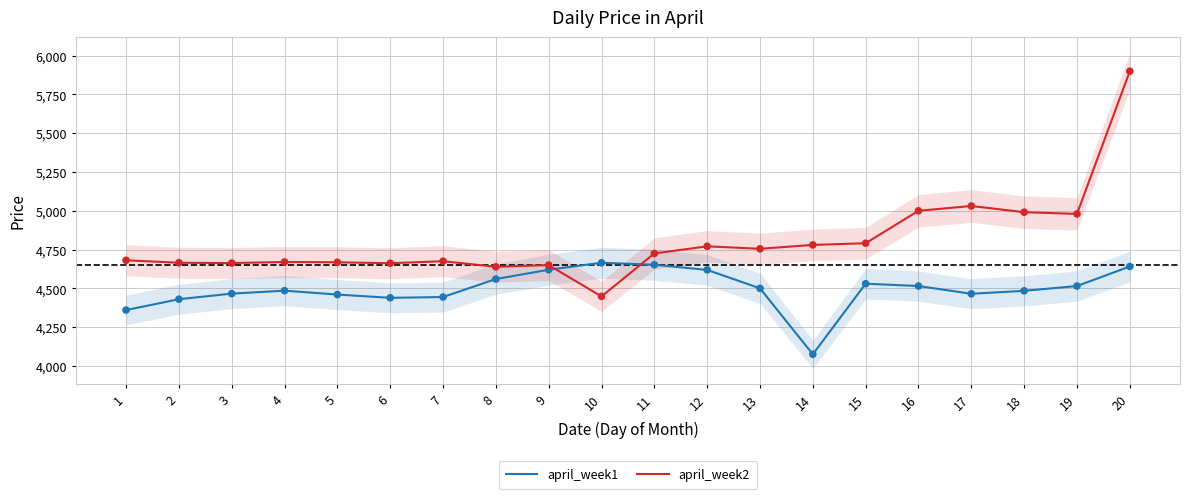

Which series contains the highest Y value?

april_week2